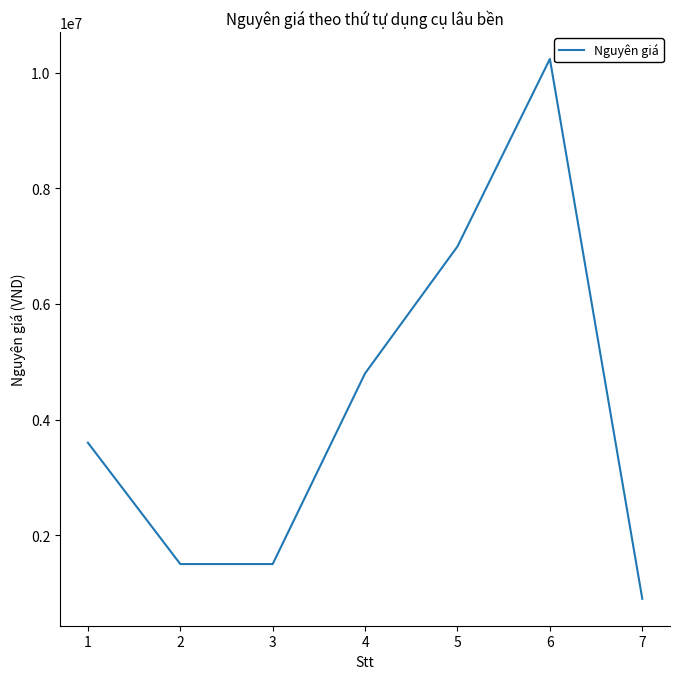

Reading left to right, what are all the values shown in this chart?

3600000	1500000	1500000	4800000	6996000	10240000	900000